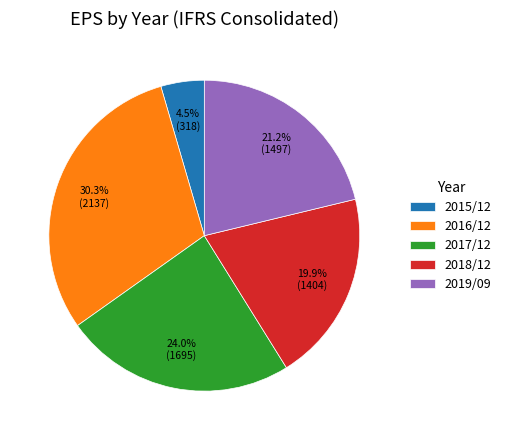

True or false: 2017/12 accounts for 38% of the total.

False